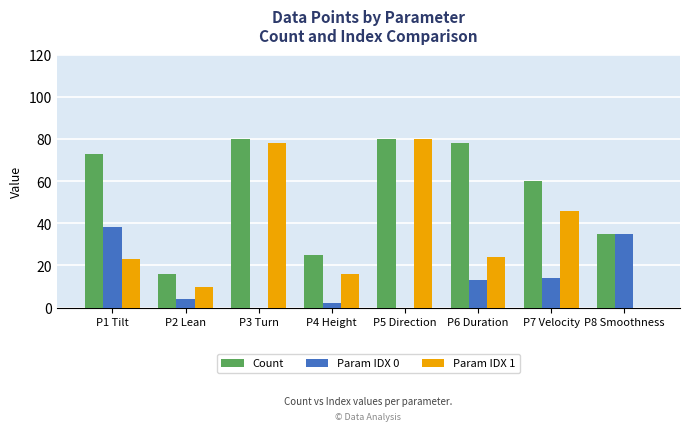

Which category has the highest value in the Param IDX 0 series?

P1 Tilt